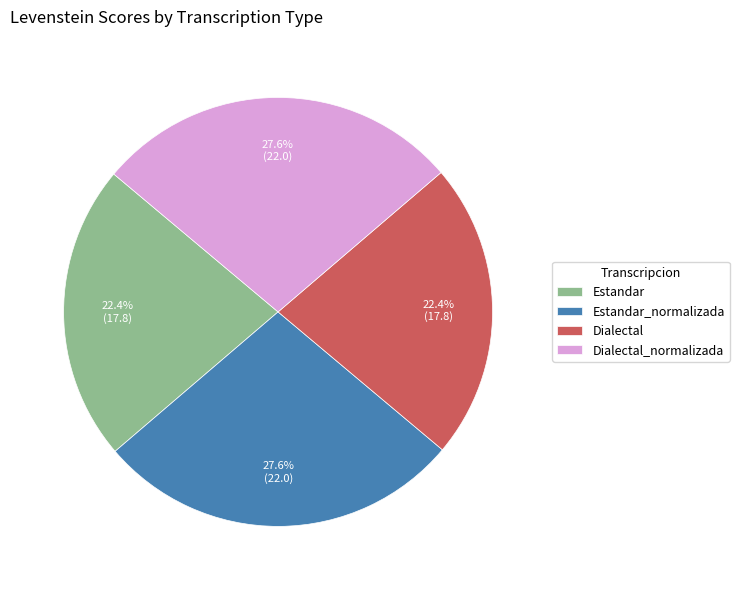

How many slices are in this pie chart?

4